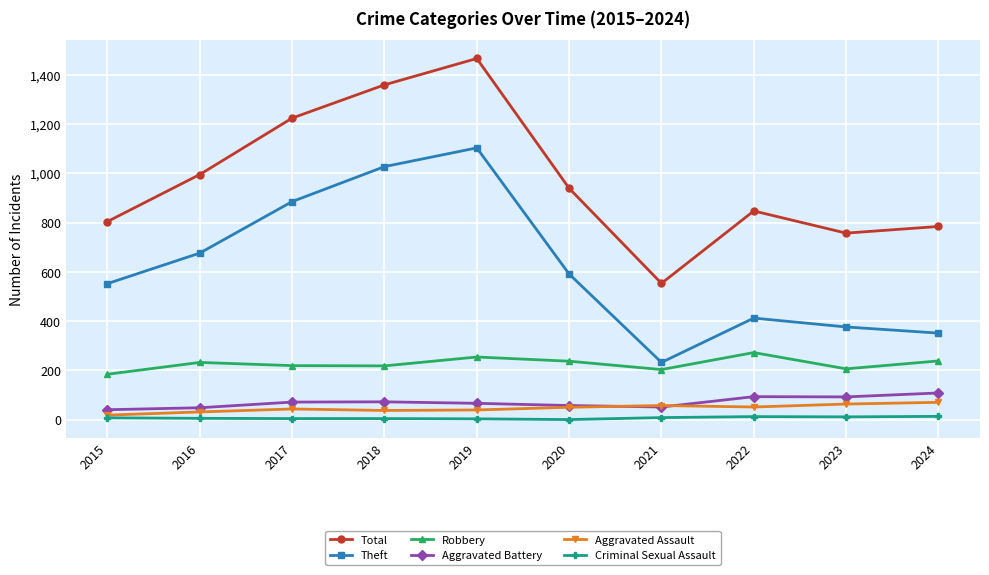

Count the number of data series in this chart.

6